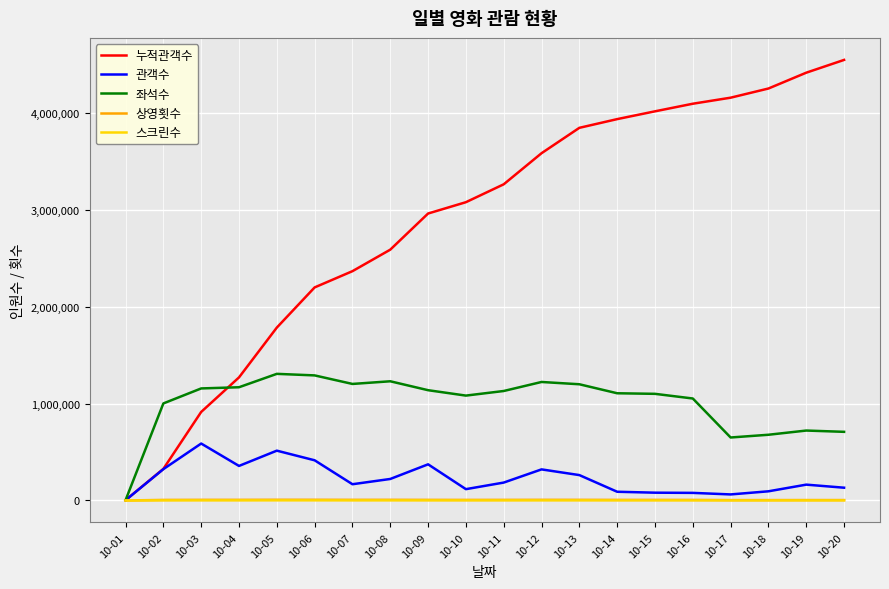

Which series has the widest spread of values?

누적관객수